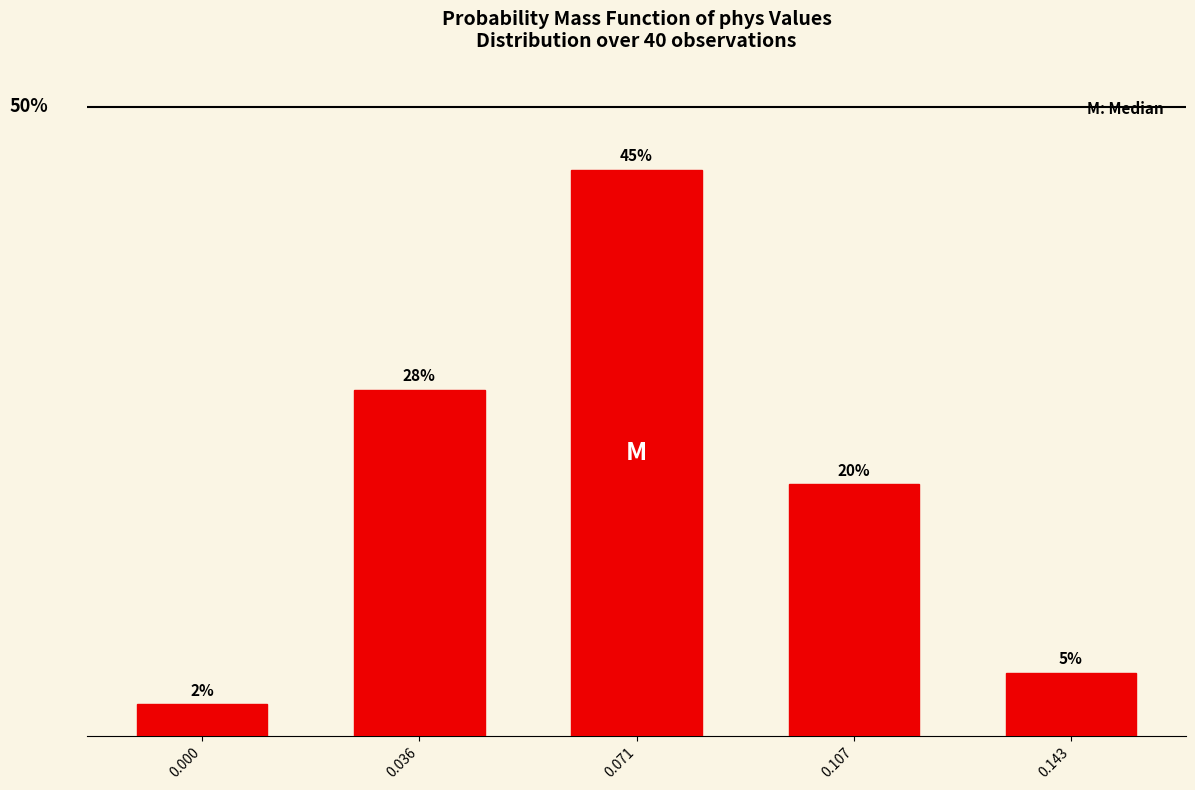

List the labels in order of value, smallest first.

0.000, 0.143, 0.107, 0.036, 0.071